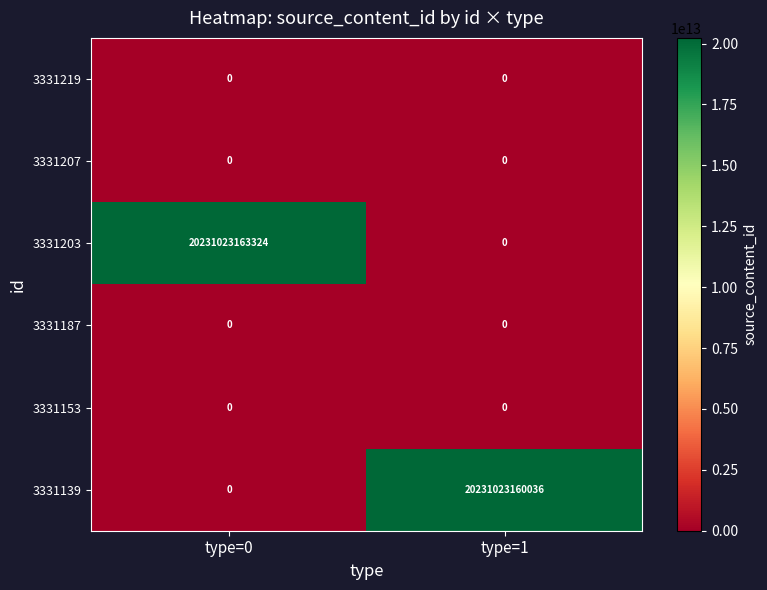

At which category is the sum across all series the highest?

type=0